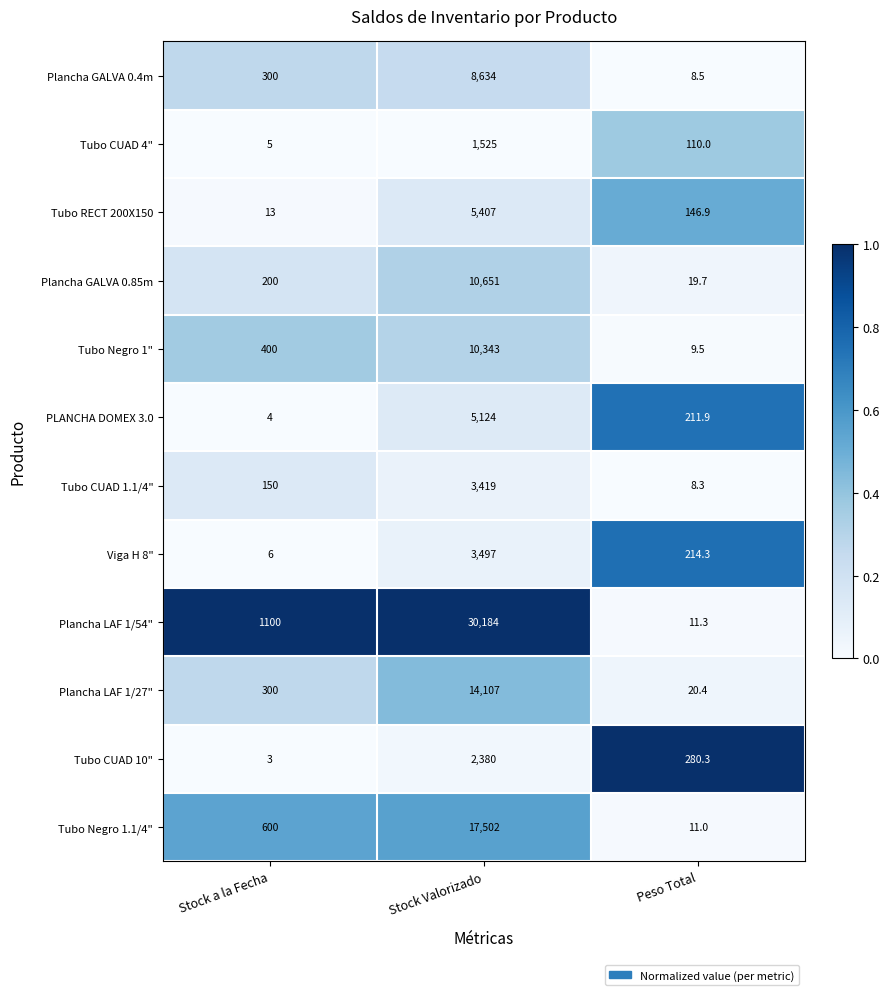

Which category has the lowest value in the Tubo Negro 1.1/4" series?

Peso Total